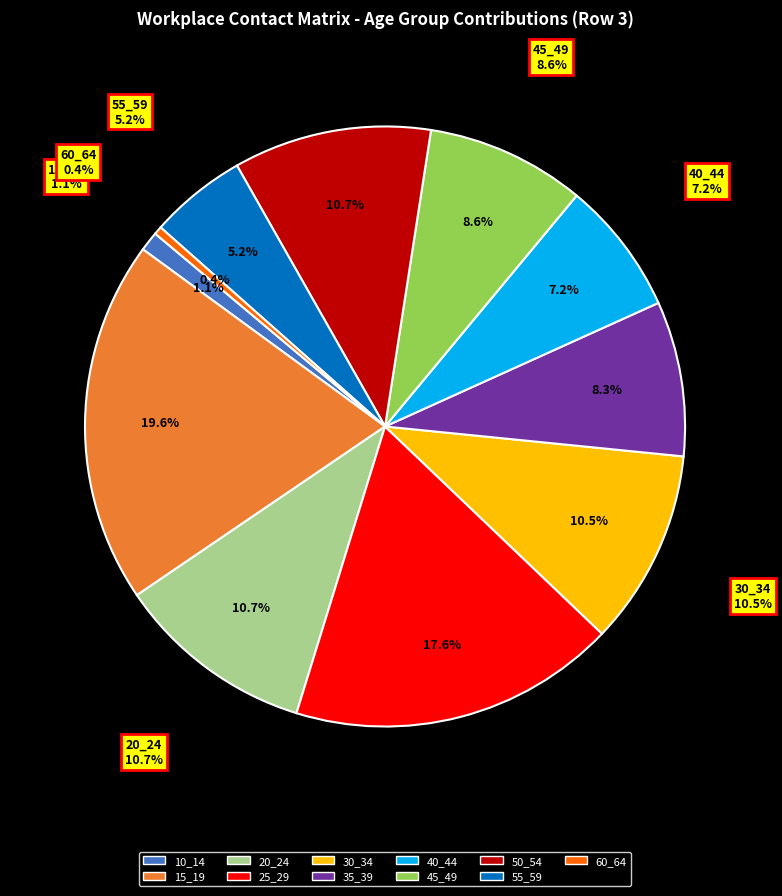

How many segments does this pie chart have?

11